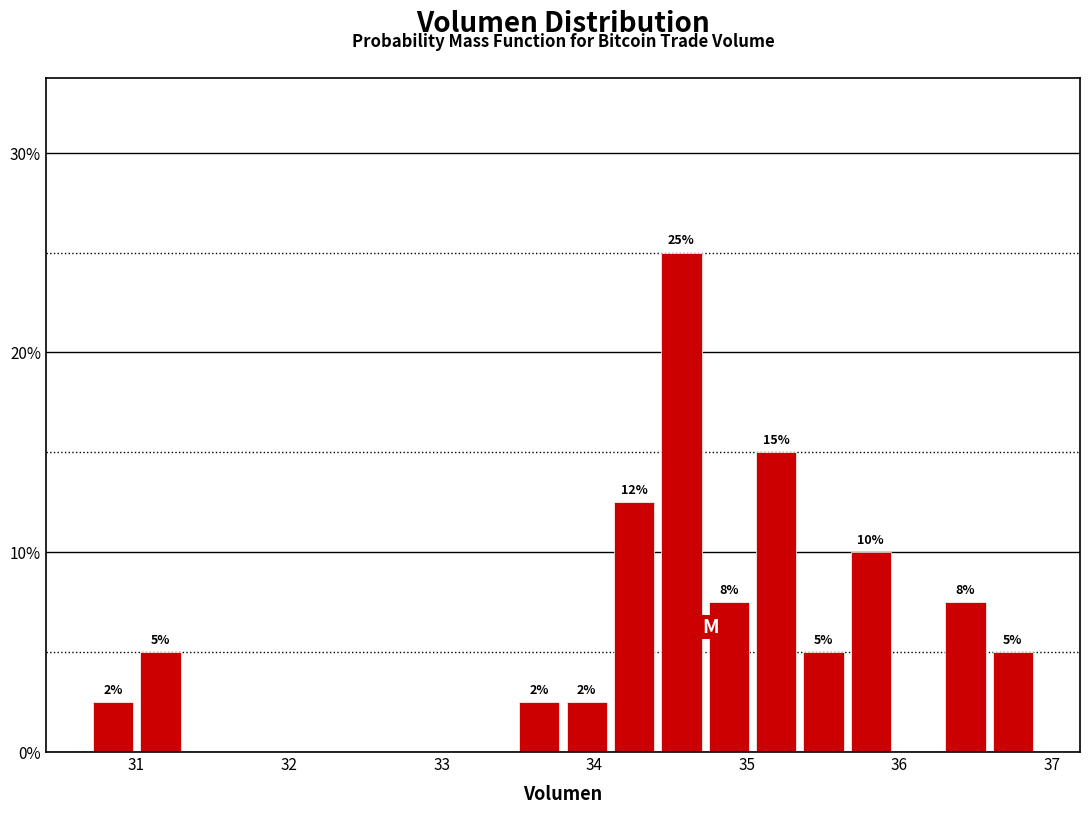

Read against the x-axis, roughly where is the centre of the tallest bar?

34.6